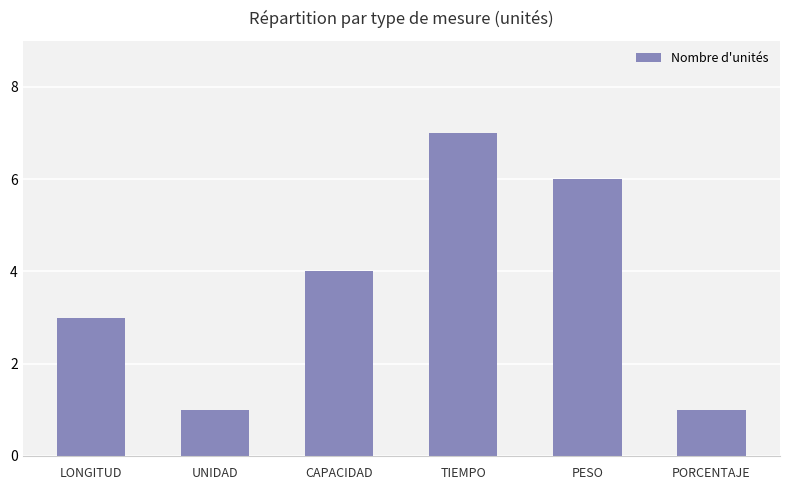

Which has a higher value, TIEMPO or UNIDAD?

TIEMPO